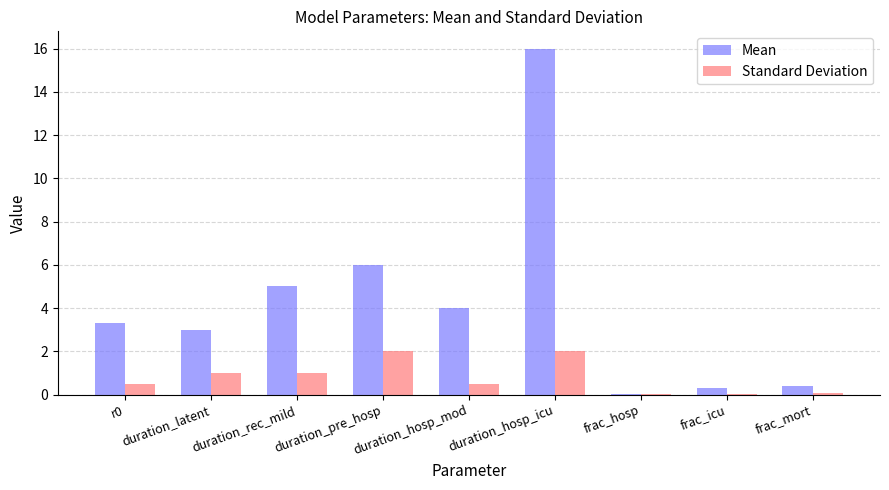

What is the difference between the Standard Deviation values at duration_rec_mild and duration_hosp_icu?

1.0